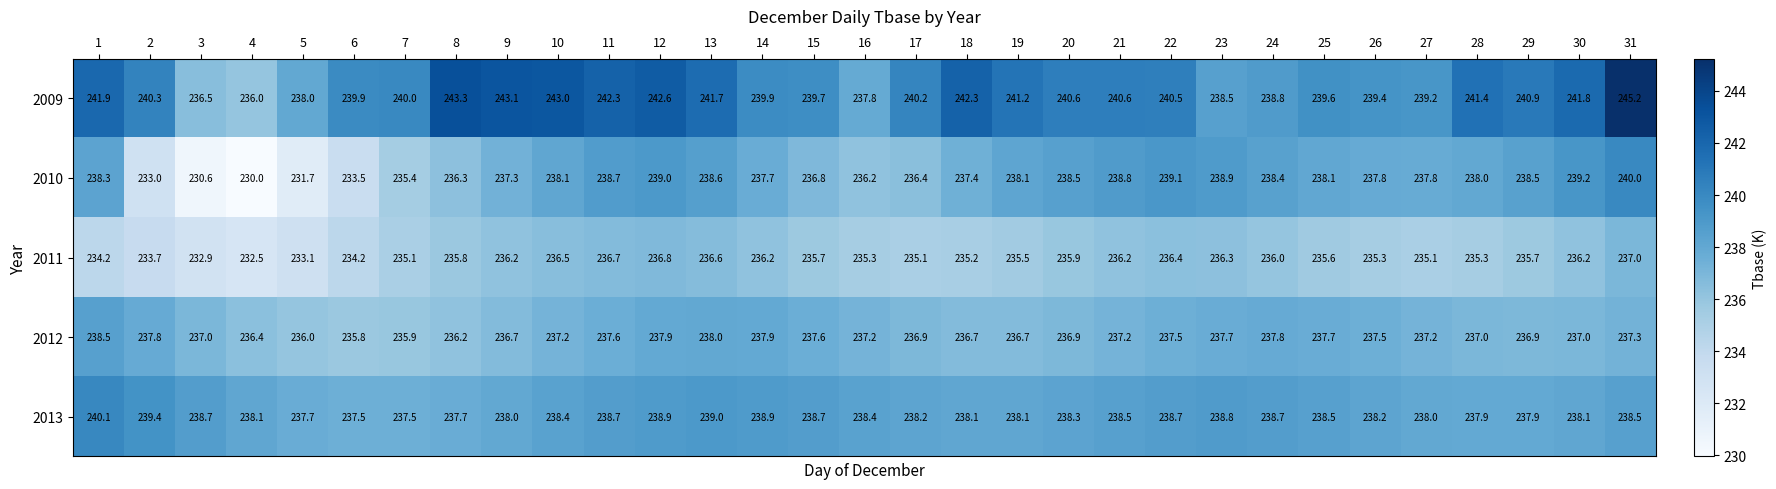

At 16, list the series in order from largest to smallest.

2013, 2009, 2012, 2010, 2011